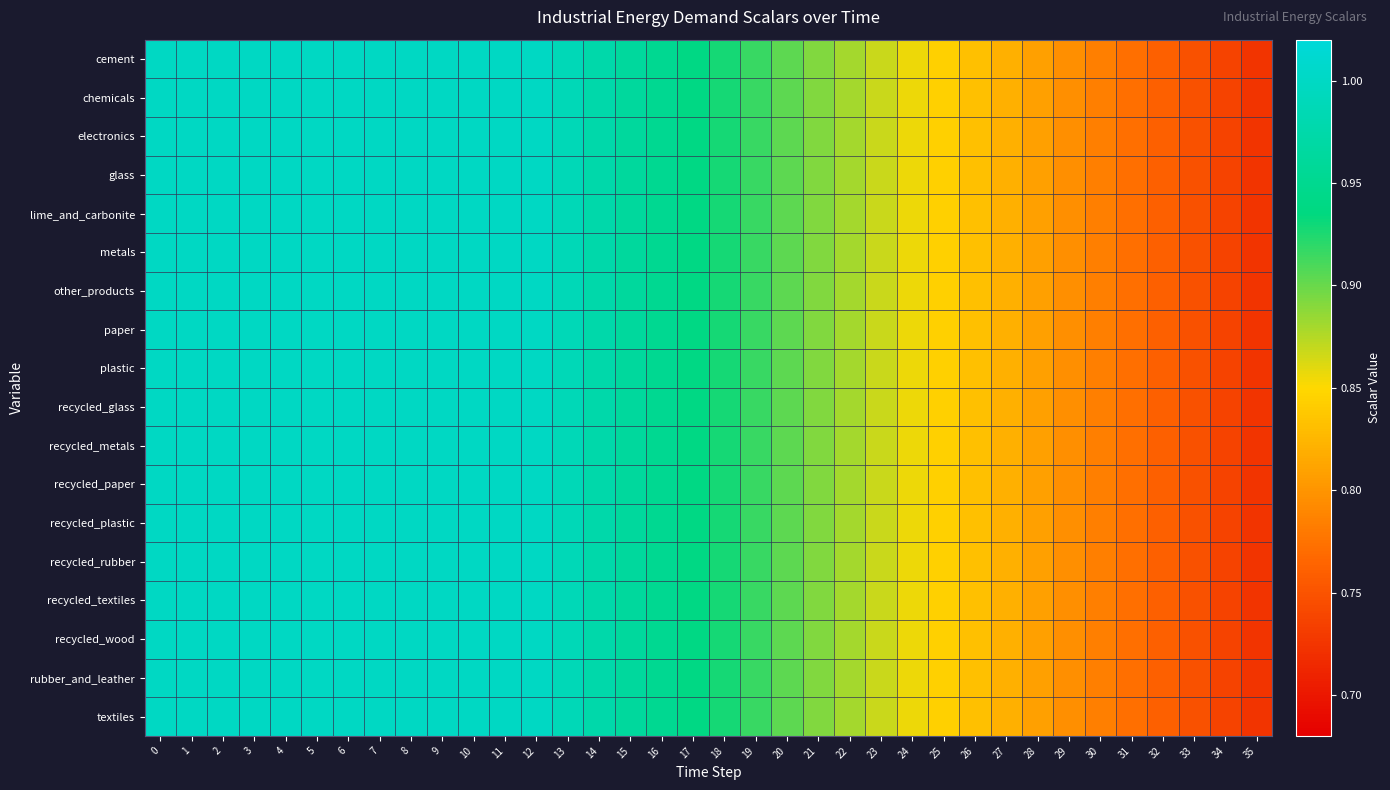

Rank the series at 12 from highest to lowest value.

cement, chemicals, electronics, glass, lime_and_carbonite, metals, other_products, paper, plastic, recycled_glass, recycled_metals, recycled_paper, recycled_plastic, recycled_rubber, recycled_textiles, recycled_wood, rubber_and_leather, textiles